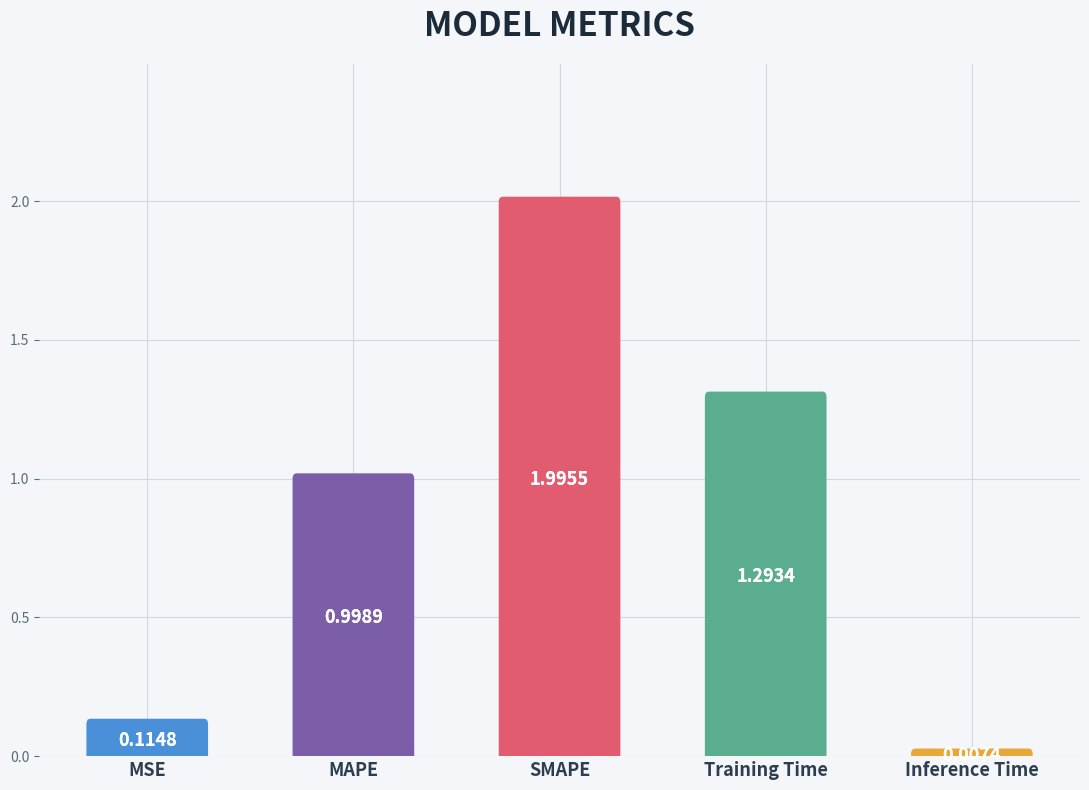

What is the label of the 3rd bar from the left?

SMAPE